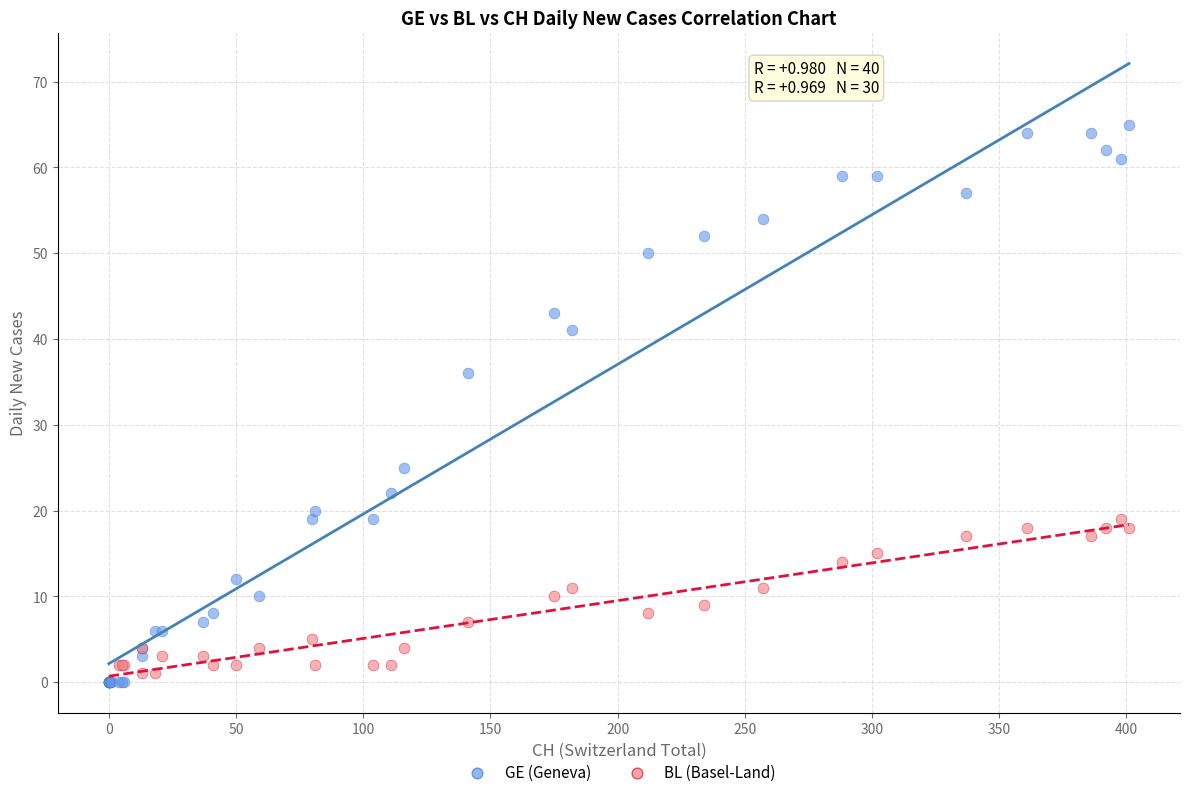

Which series reaches the maximum Y coordinate?

GE (Geneva)